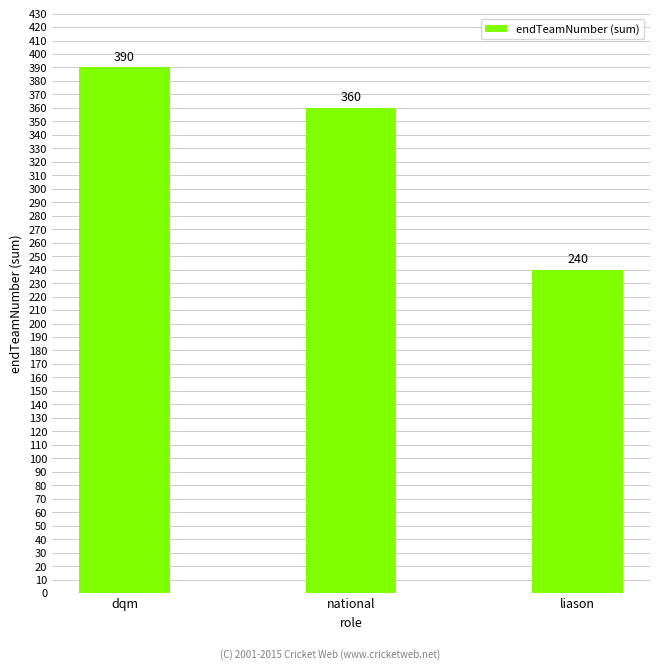

How many values are between 240 and 390?

3